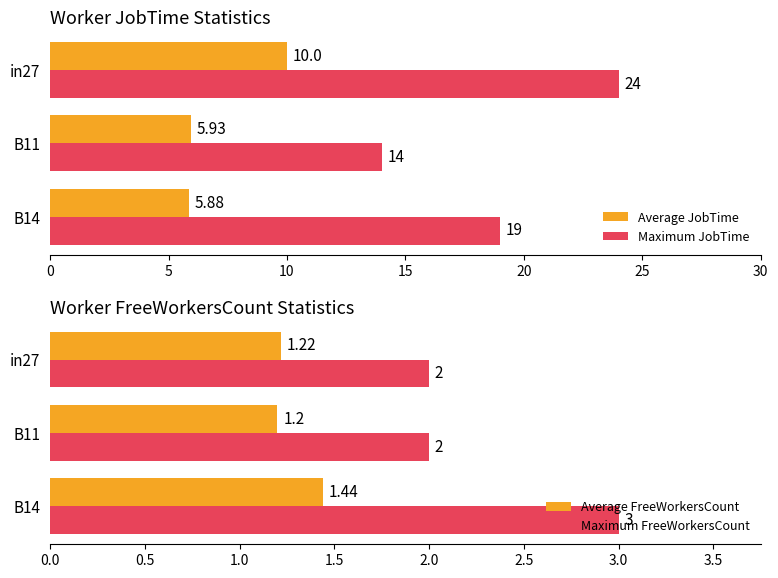

Which series has the largest range (max minus min)?

Maximum JobTime